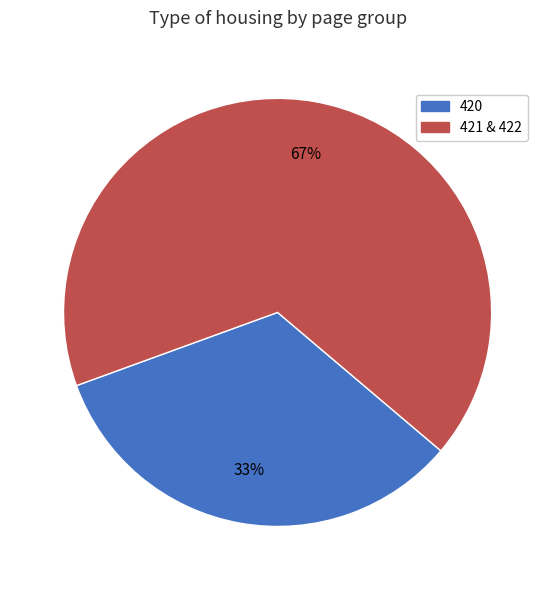

To the nearest percent, what percentage of the pie is 421 & 422?

67%